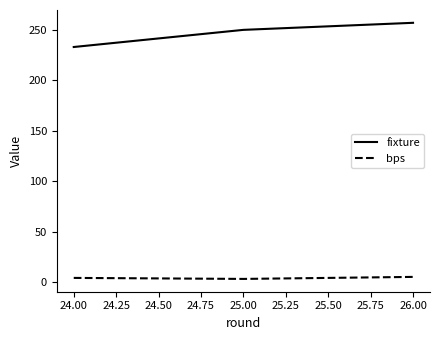

Count the number of data series in this chart.

2